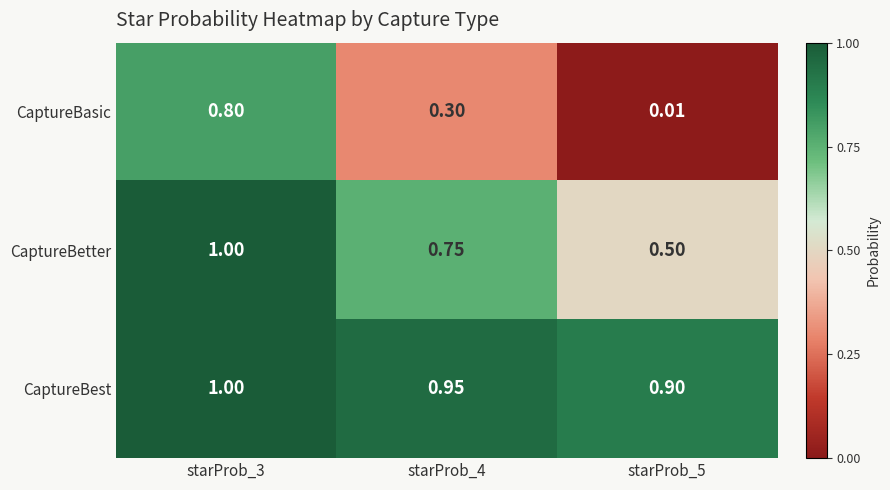

Rank the series at starProb_4 from highest to lowest value.

CaptureBest, CaptureBetter, CaptureBasic